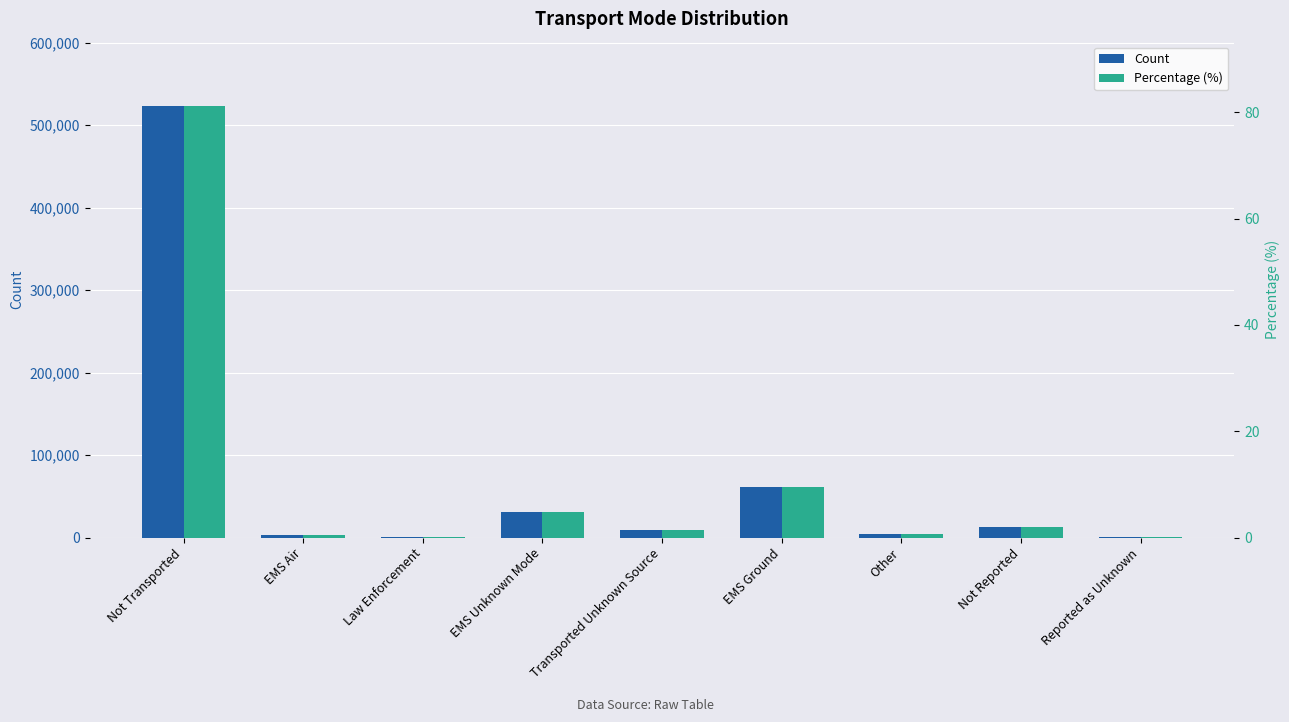

At Reported as Unknown, list the series in order from smallest to largest.

Percentage (%), Count